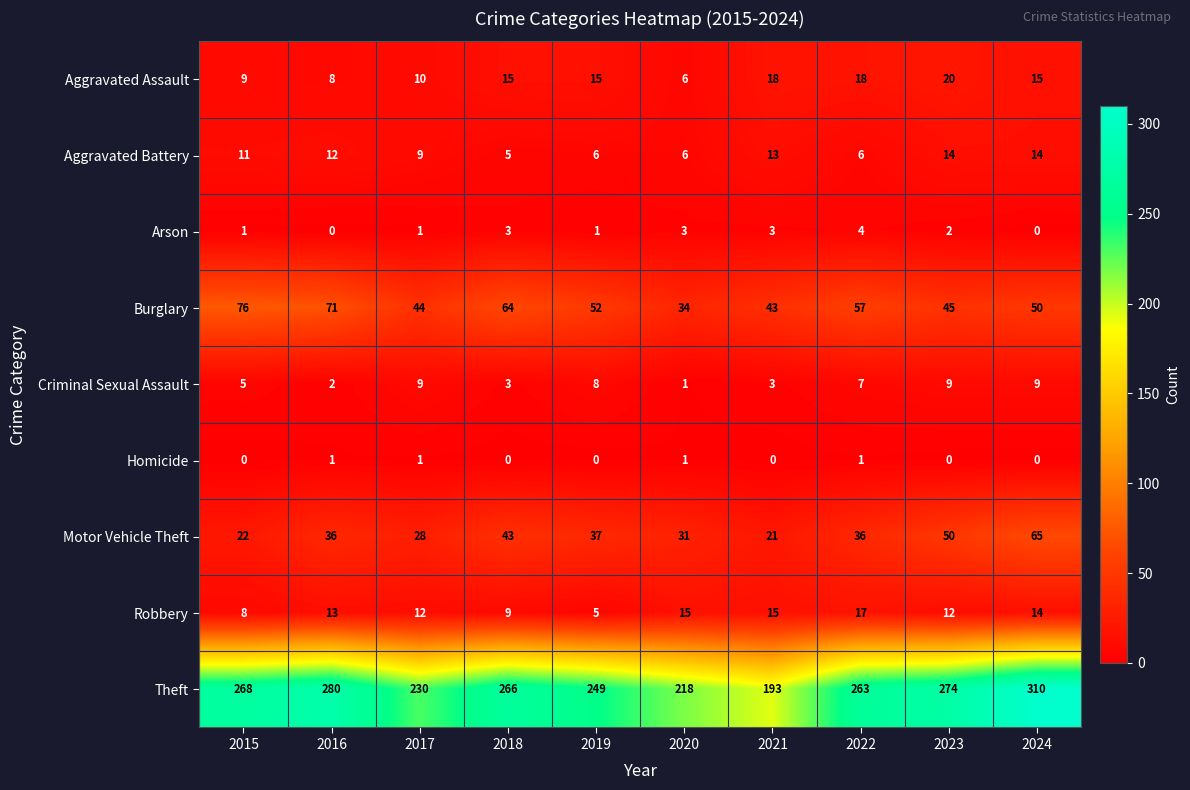

What is the sum of all Aggravated Assault values?

134